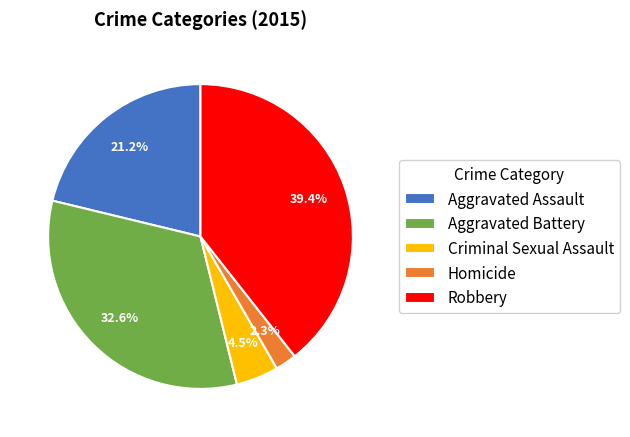

To the nearest percent, what is the combined percentage of Aggravated Assault and Criminal Sexual Assault?

26%